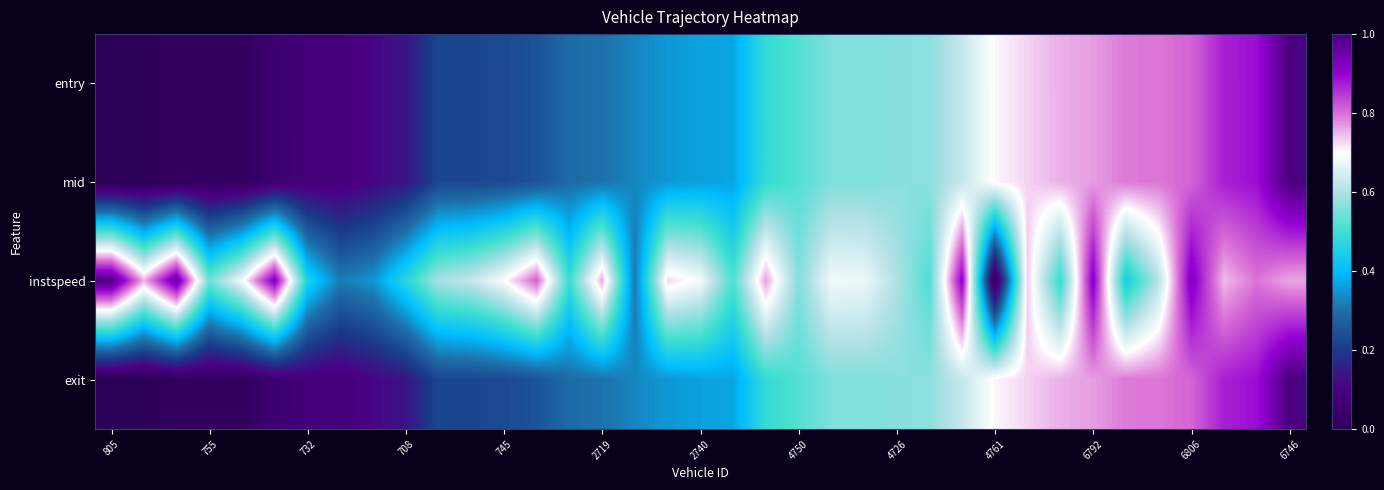

List the series in order of their peak value, highest first.

entry, mid, exit, instspeed